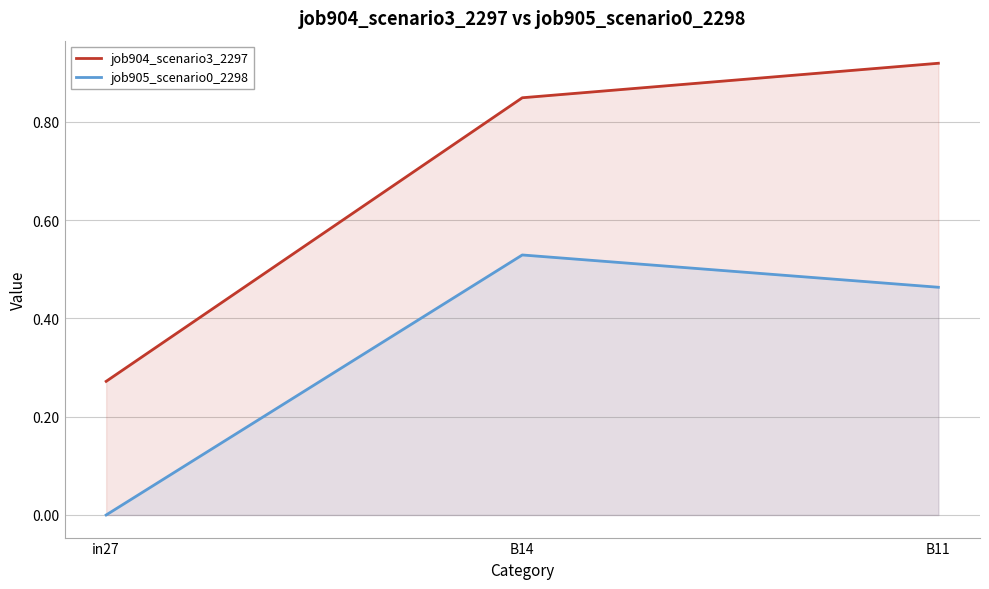

Which series changed the most between in27 and B11?

job904_scenario3_2297